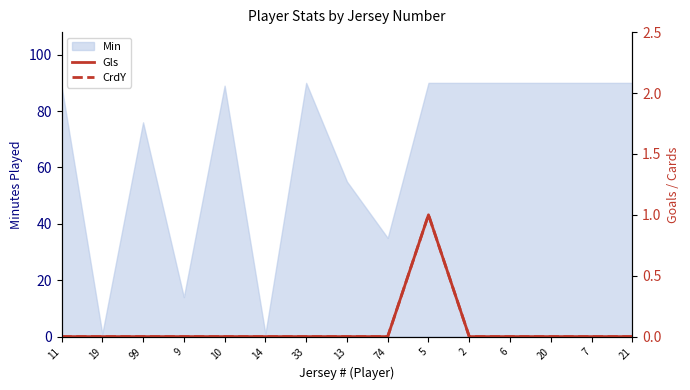

How many positive values does the CrdY series have?

1